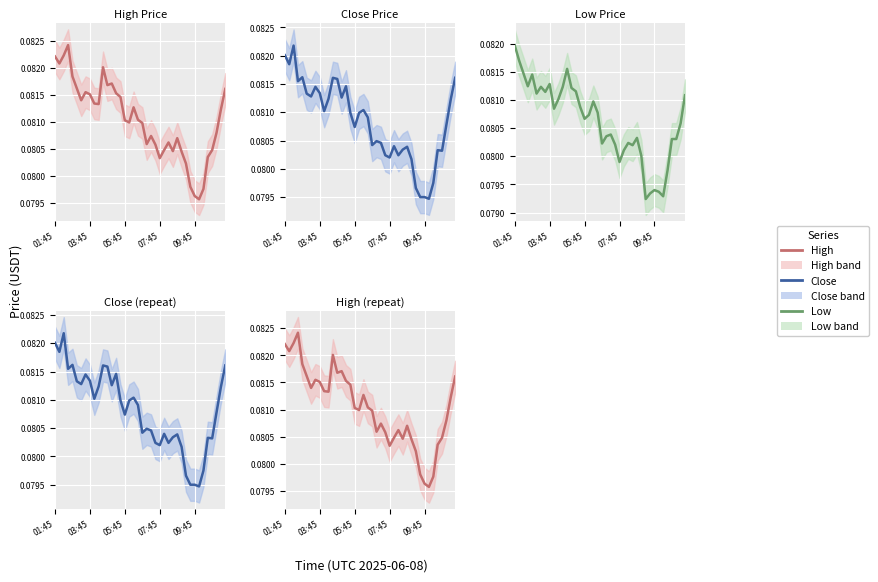

The high series shows 0.1 at 15. True or false?

True